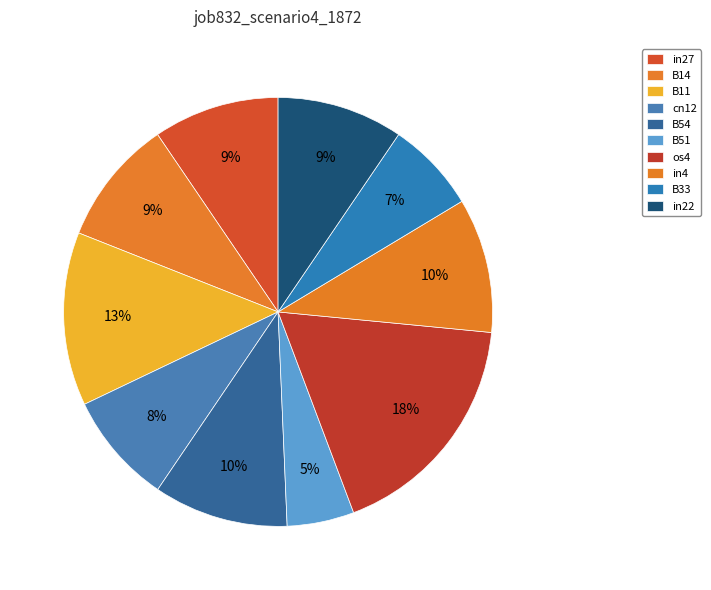

Does in22 account for over 50% of the chart?

No